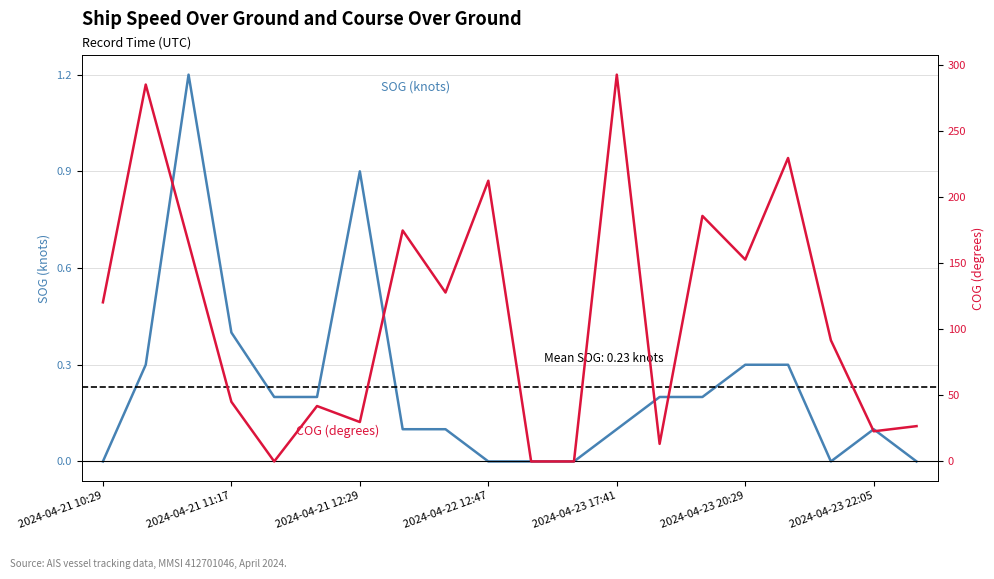

Is this an area chart (filled region under the line)?

No